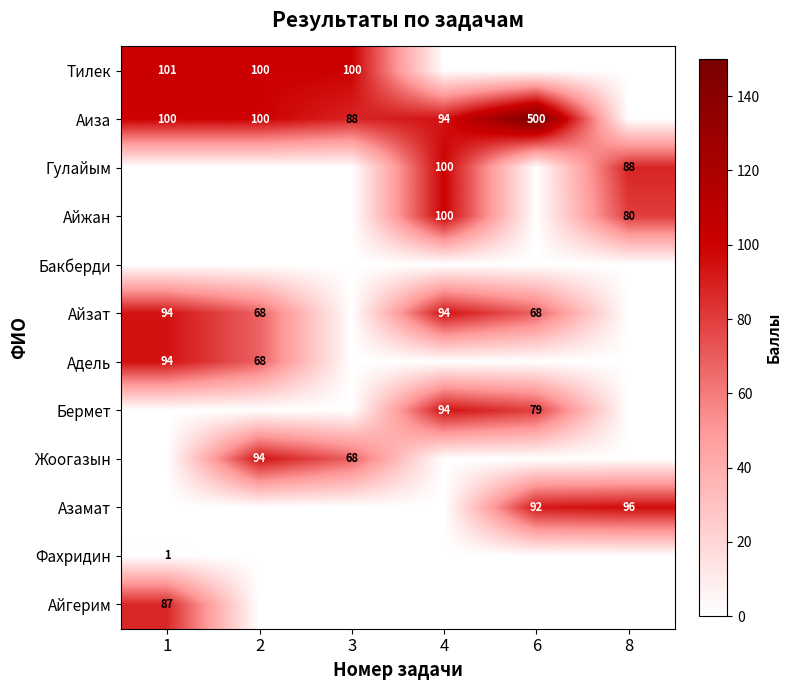

Count the number of data series in this chart.

12